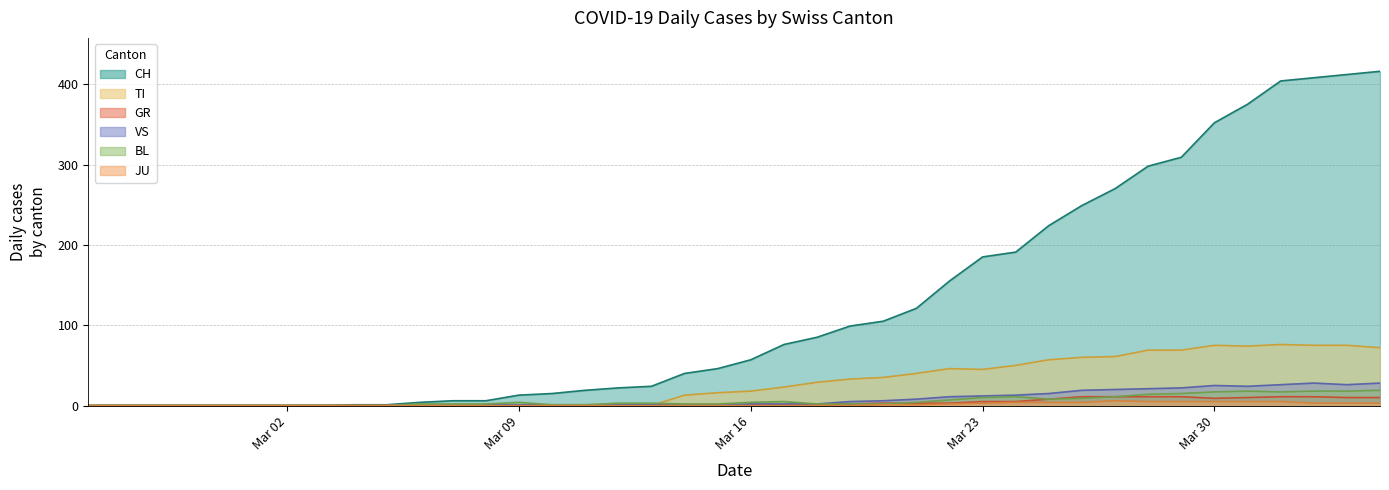

Reading left to right, extract all data points from this chart.

CH: 0	0	0	0	0	0	0	0	1	1	4	6	6	13	15	19	22	24	40	46	57	76	85	99	105	121	155	185	191	224	249	270	298	309	352	375	404	408	412	416
GR: 0	0	0	0	0	0	0	0	0	0	0	0	0	0	0	0	0	0	1	0	1	1	2	2	3	3	3	5	5	8	11	11	11	11	9	10	11	11	10	10
TI: 0	0	0	0	0	0	0	0	0	0	0	0	0	0	0	0	0	0	13	16	18	23	29	33	35	40	46	45	50	57	60	61	69	69	75	74	76	75	75	72
JU: 0	0	0	0	0	0	0	0	0	0	0	0	0	0	0	0	0	0	0	0	0	0	0	0	1	1	2	3	4	4	4	6	5	5	5	5	5	3	3	3
VS: 0	0	0	0	0	0	0	0	0	0	0	0	1	1	1	1	1	1	1	1	2	2	2	5	6	8	11	12	13	15	19	20	21	22	25	24	26	28	26	28
BL: 0	0	0	0	0	0	0	0	0	0	2	2	2	4	1	1	3	3	2	2	4	5	2	2	2	4	7	10	11	8	9	11	14	15	17	18	17	18	18	19